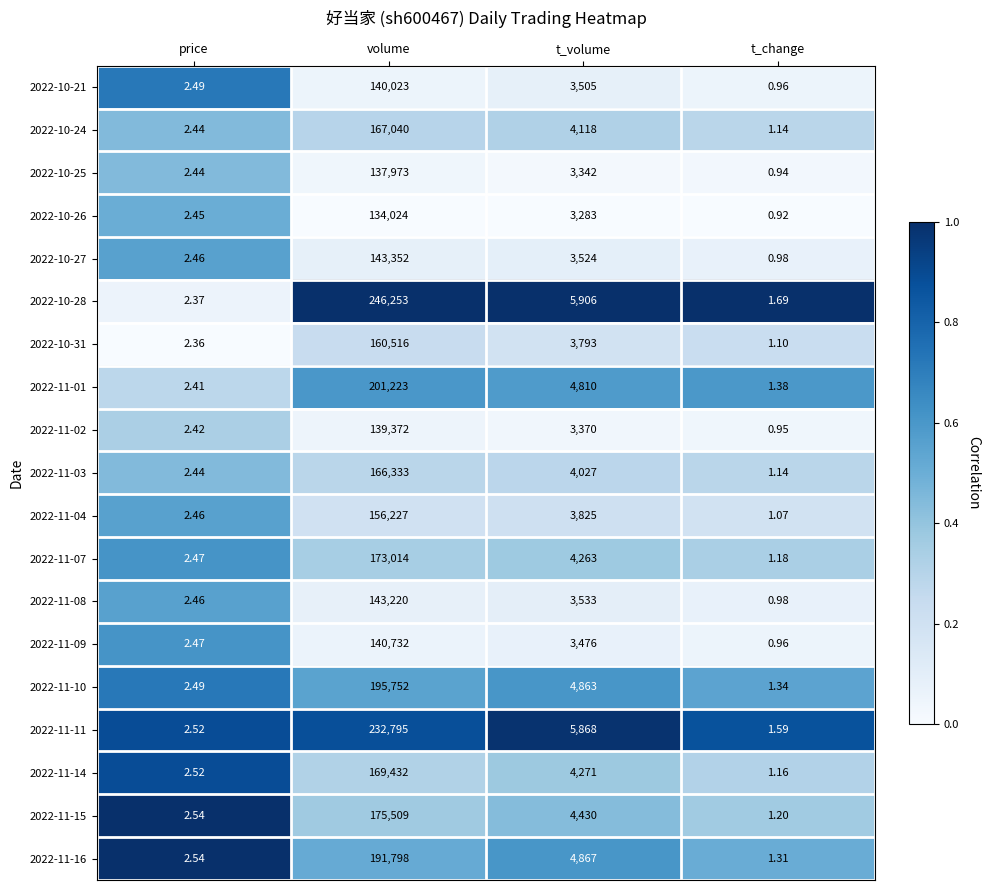

At which label does 2022-11-08 first exceed 3533?

volume